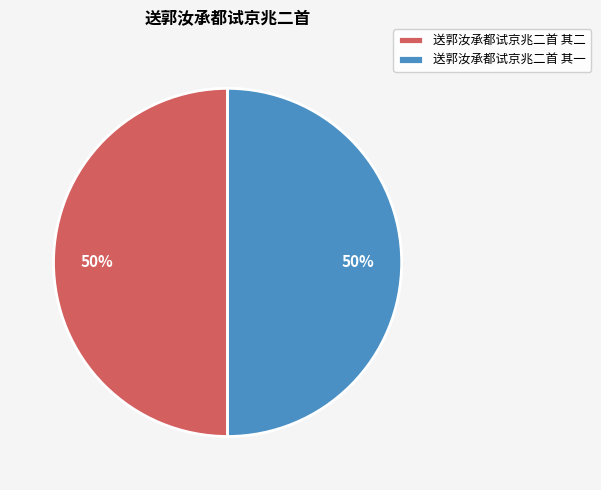

Is it true that 送郭汝承都试京兆二首 其二 is 61% of the pie?

False